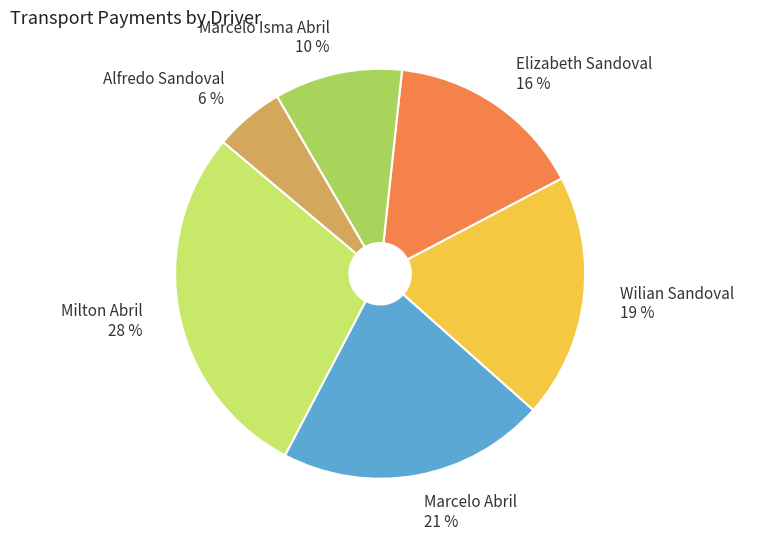

Do Marcelo Abril 21 % and Elizabeth Sandoval 16 % together represent more than half of the pie?

No